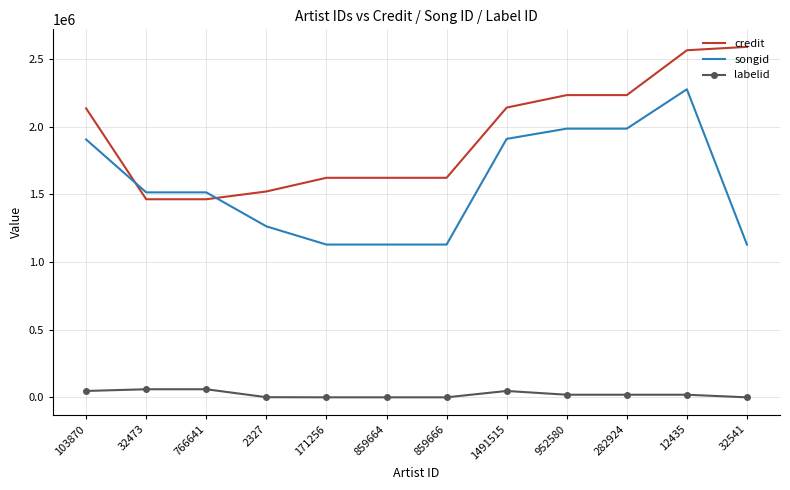

What position from the right is 952580?

4